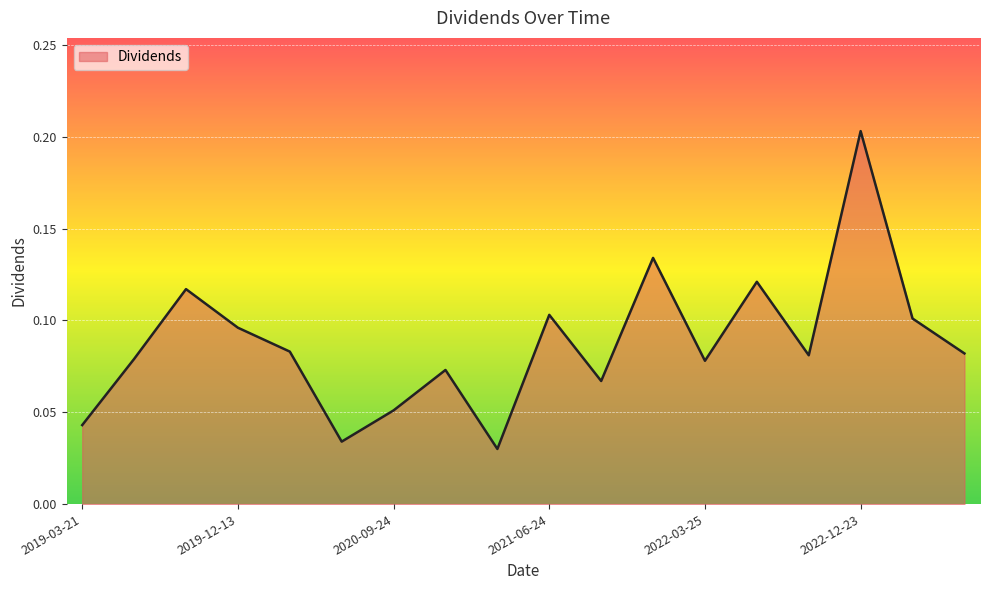

How many interior local valleys (lower than both neighbors) does the data have?

5